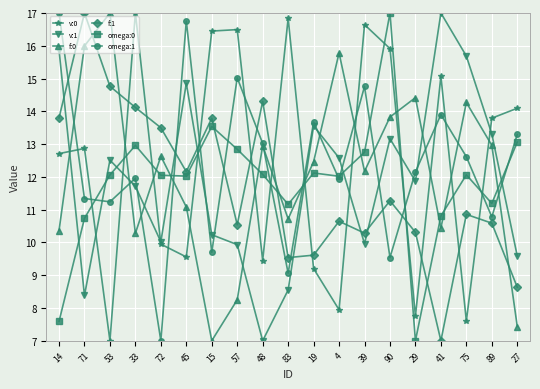

What is the total value across all series at 72?

65.1